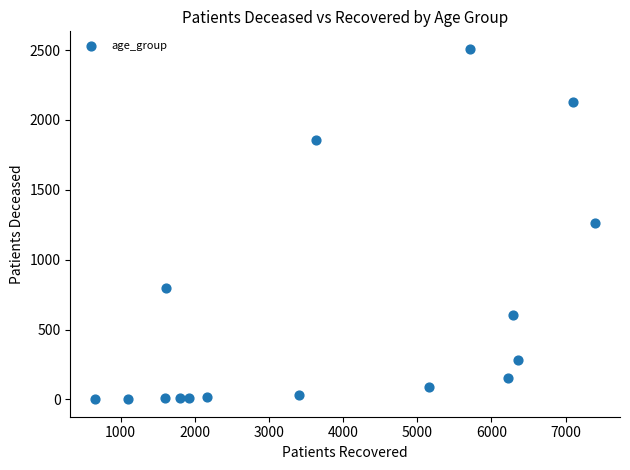

What is the range of Y values (max minus min)?

2507